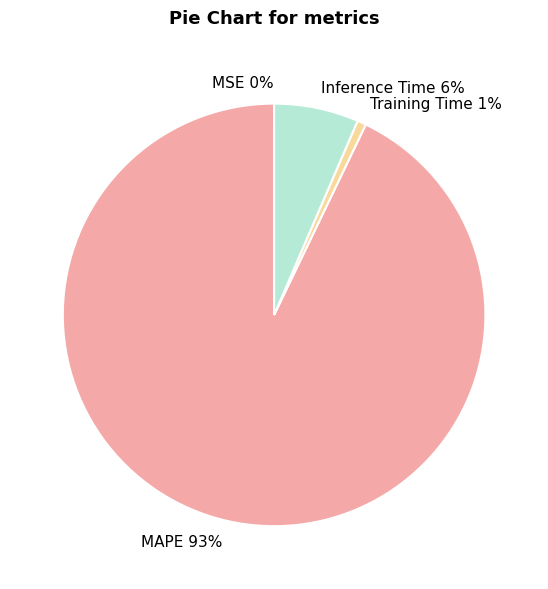

To the nearest percent, what is the difference between the largest and smallest slice percentages?

93%